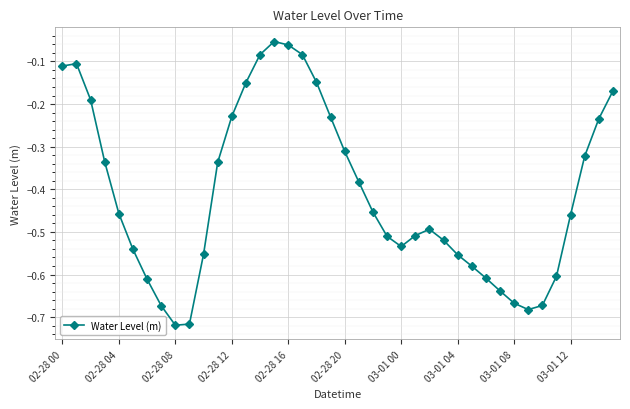

What is the difference between the maximum and minimum values?

0.7